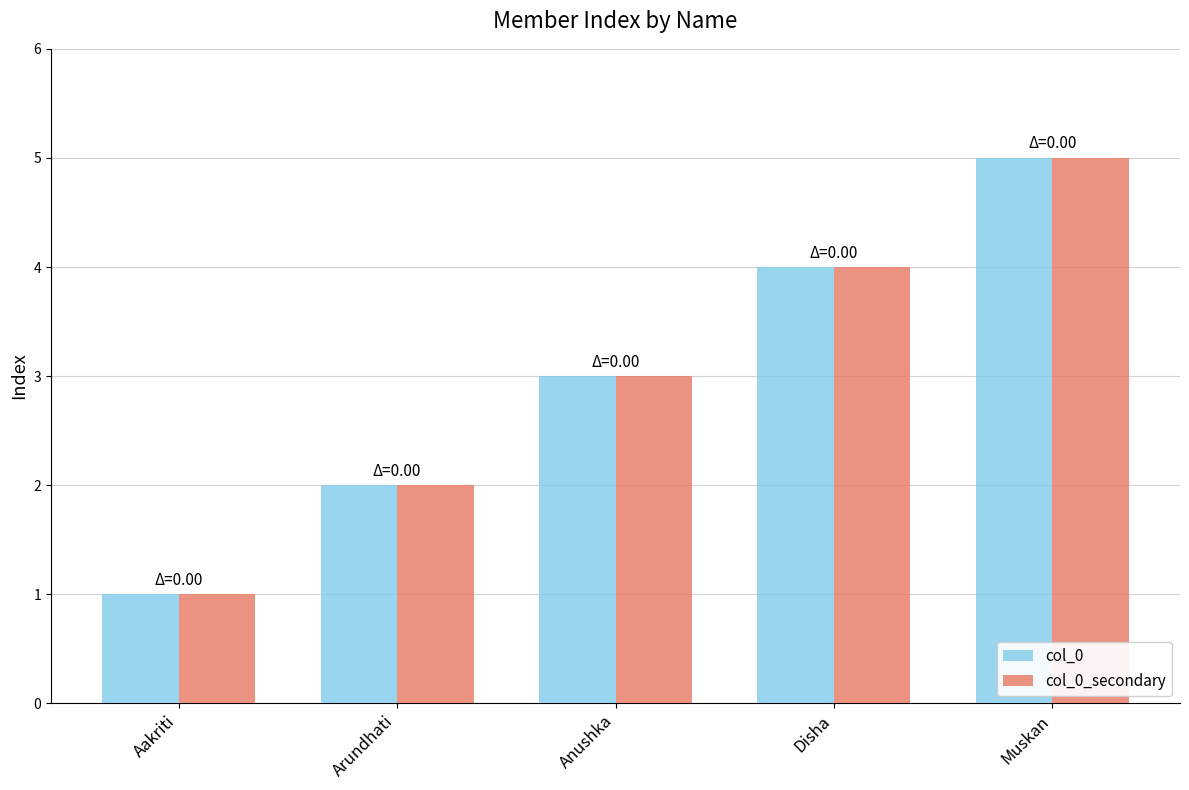

The value of col_0_secondary at Anushka is 3. True or false?

True